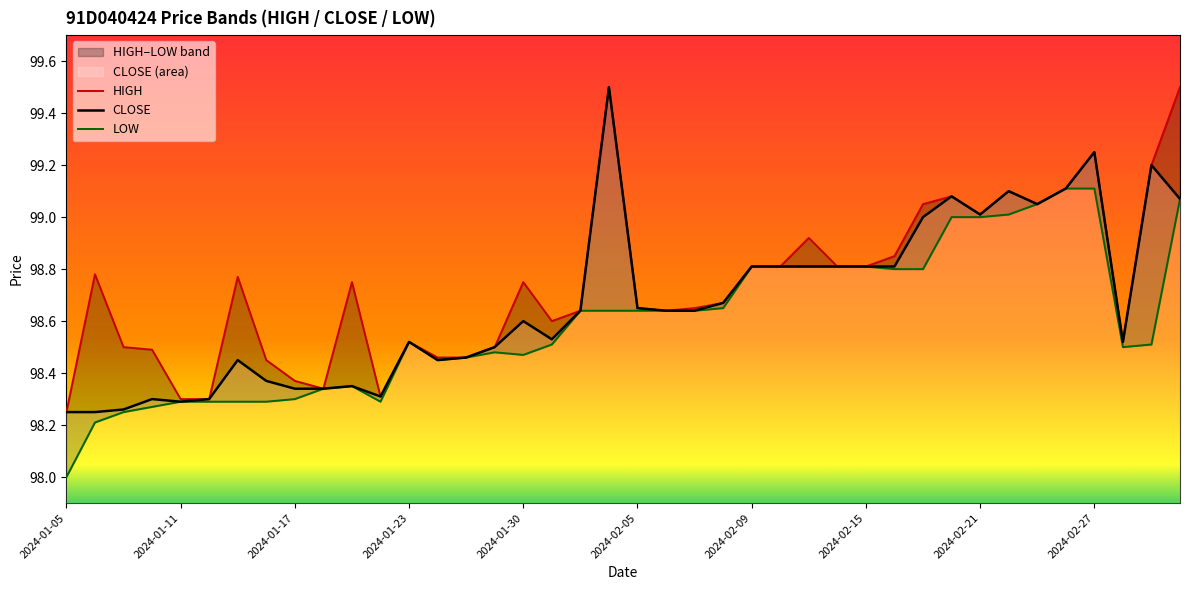

What is the highest value of the CLOSE series?

99.5